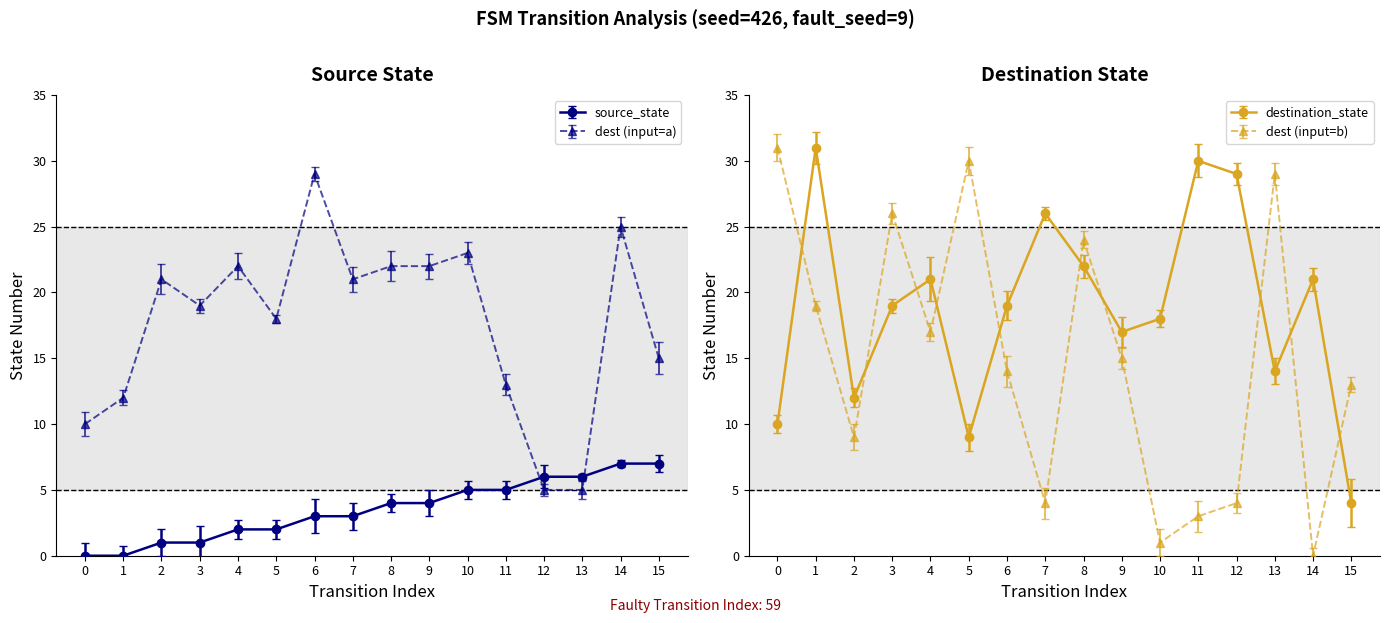

What is the difference between the maximum and second lowest values in the source_state series?

7